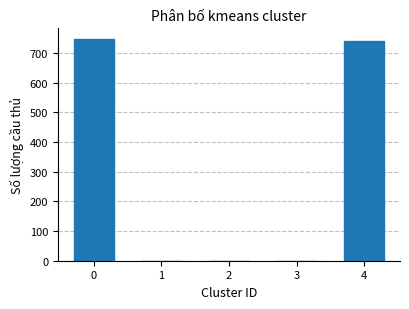

What is the greatest value displayed?

746